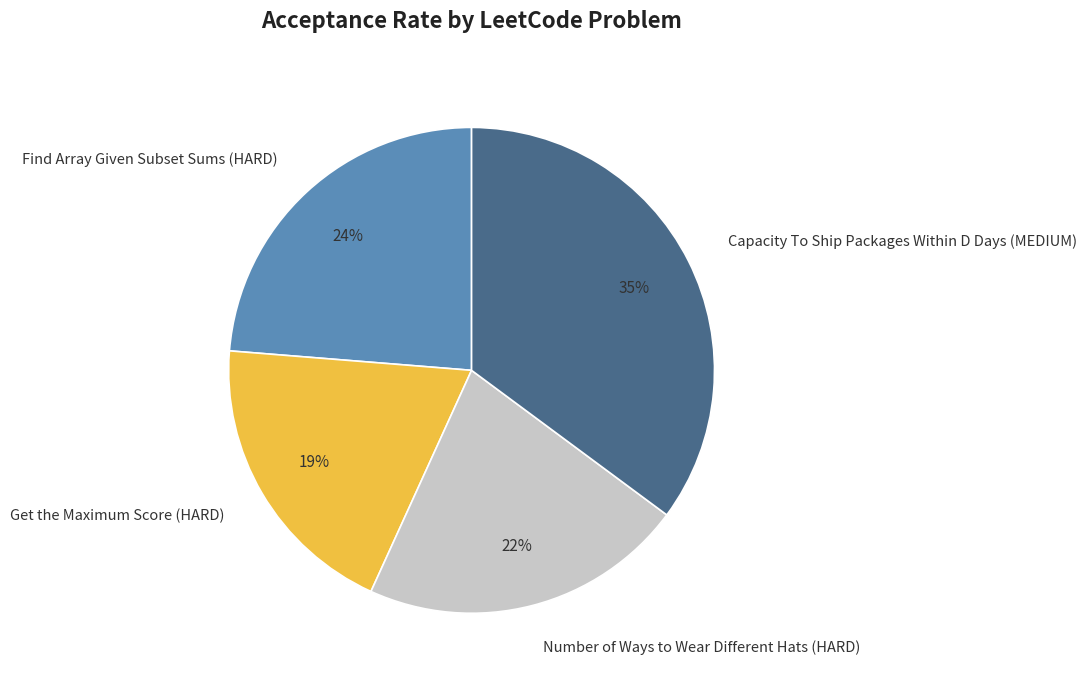

Between Number of Ways to Wear Different Hats (HARD) and Get the Maximum Score (HARD), which is larger?

Number of Ways to Wear Different Hats (HARD)